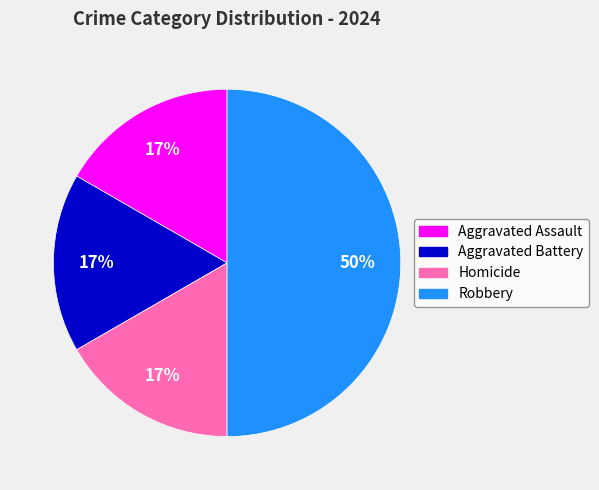

True or false: Homicide accounts for 17% of the total.

True